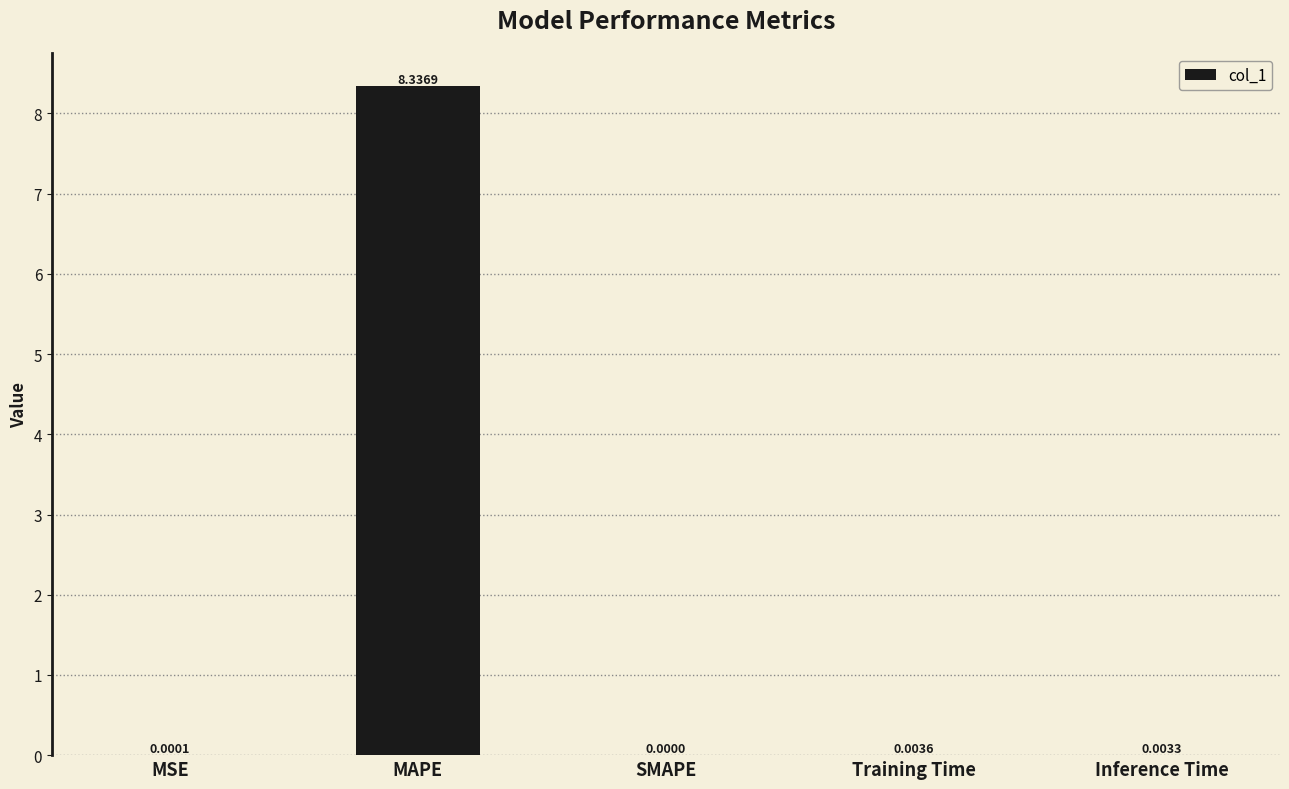

At which label is the value closest to 4?

Training Time